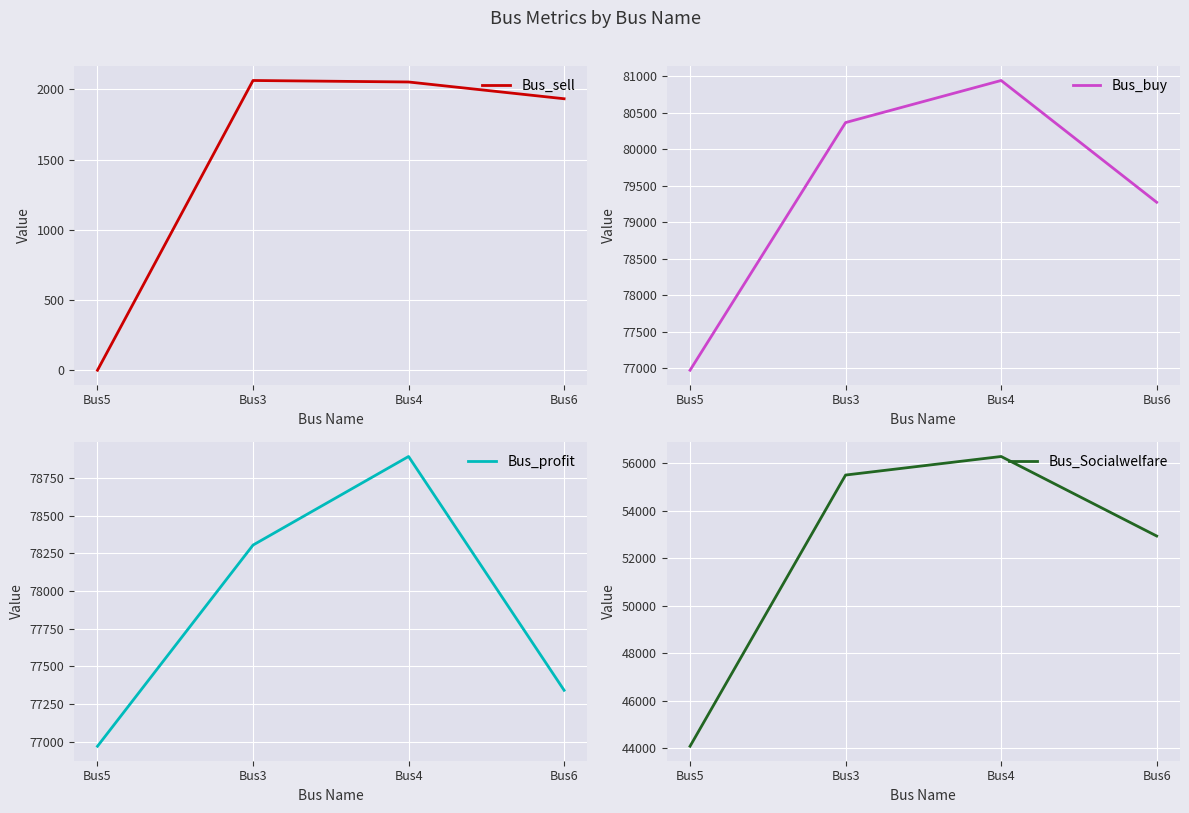

What is the difference between the maximum and minimum values in the Bus_profit series?

1922.2